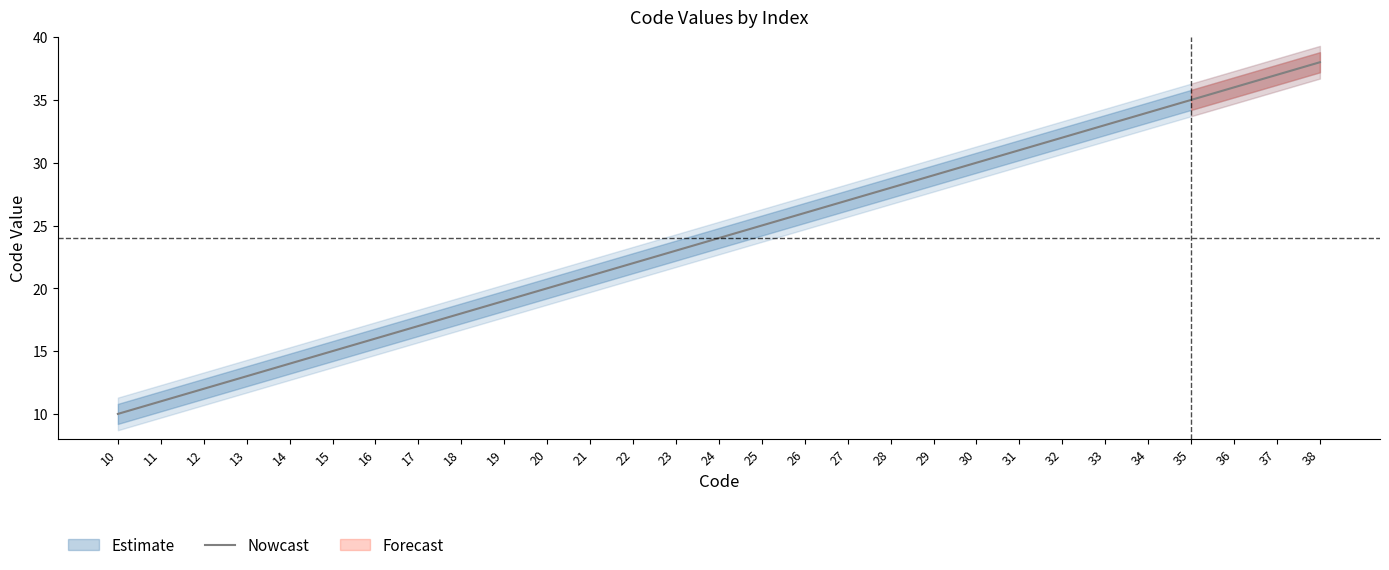

Rank the categories by value from lowest to highest.

10, 11, 12, 13, 14, 15, 16, 17, 18, 19, 20, 21, 22, 23, 24, 25, 26, 27, 28, 29, 30, 31, 32, 33, 34, 35, 36, 37, 38